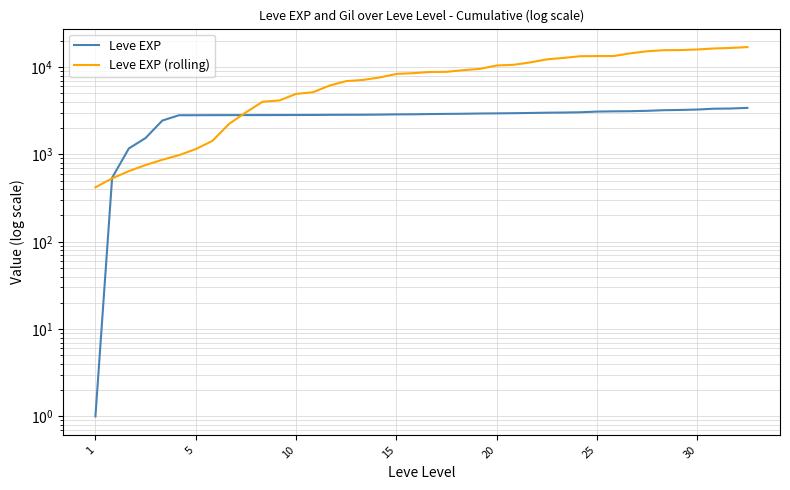

What is the minimum value for Leve EXP?

1